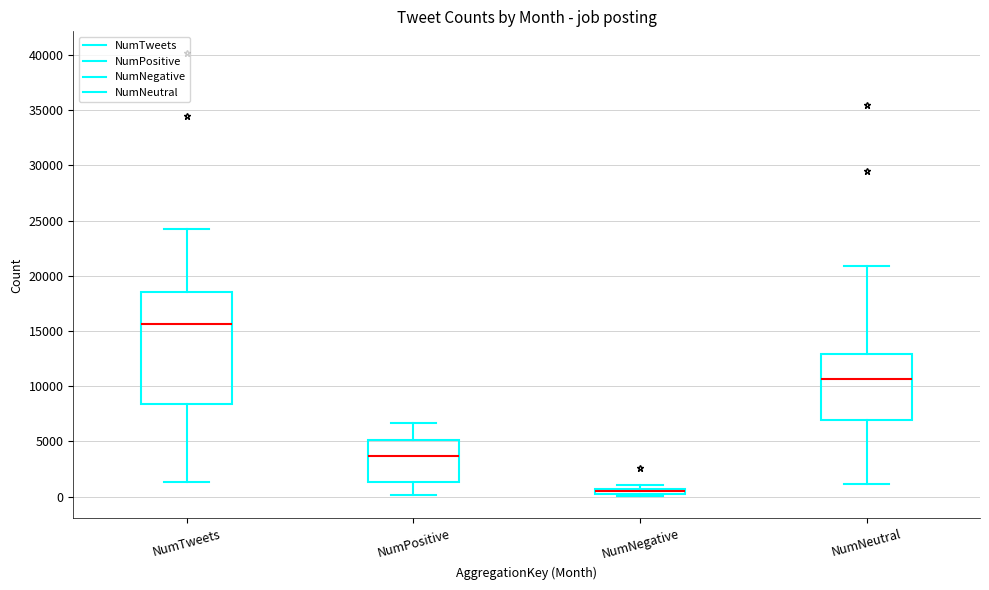

Where is the upper edge of the box for NumPositive on the y-axis? The values are not printed on the chart, so give them approximately, as read against the axis.

5000